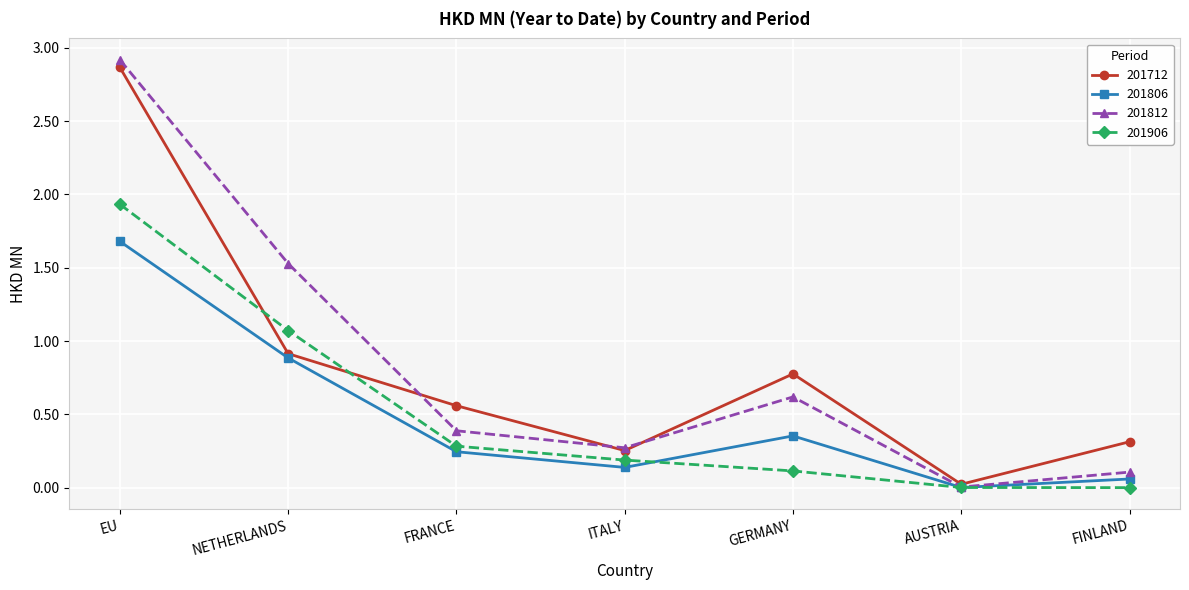

List the labels in order of 201712 value, largest first.

EU, NETHERLANDS, GERMANY, FRANCE, FINLAND, ITALY, AUSTRIA